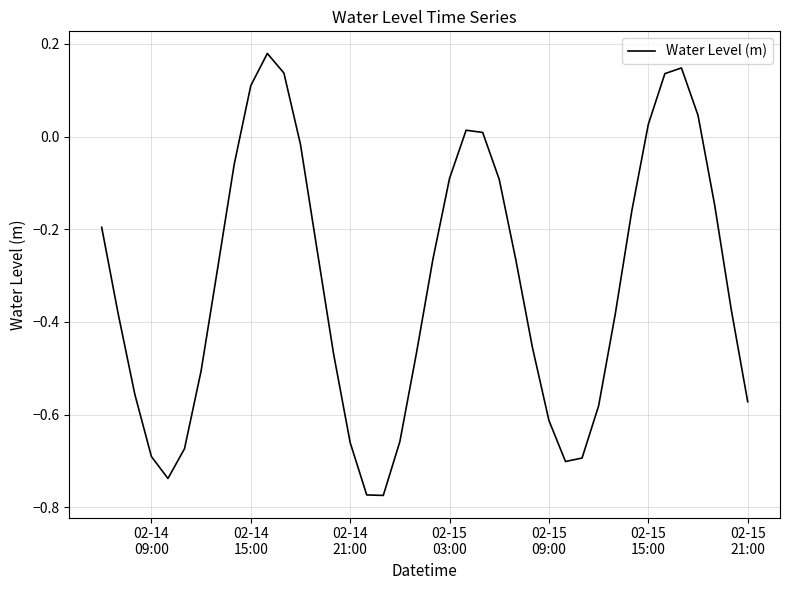

What is the difference between the maximum and minimum values?

1.0